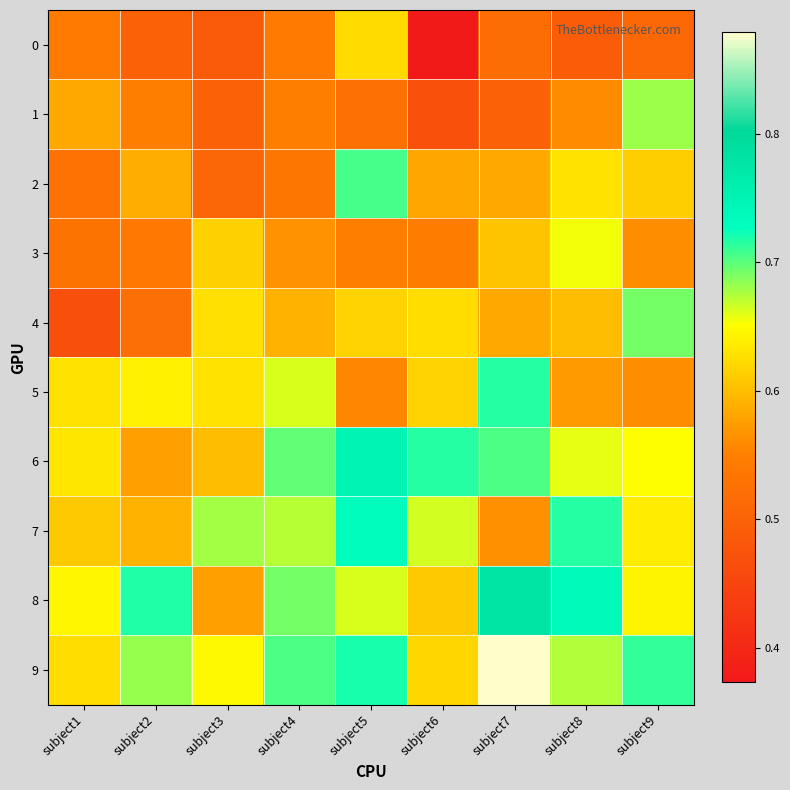

Reading right to left, extract all data points from this chart.

0: subject9=0.5	subject8=0.5	subject7=0.5	subject6=0.4	subject5=0.6	subject4=0.5	subject3=0.5	subject2=0.5	subject1=0.5
1: subject9=0.7	subject8=0.6	subject7=0.5	subject6=0.5	subject5=0.5	subject4=0.5	subject3=0.5	subject2=0.6	subject1=0.6
2: subject9=0.6	subject8=0.6	subject7=0.6	subject6=0.6	subject5=0.7	subject4=0.5	subject3=0.5	subject2=0.6	subject1=0.5
3: subject9=0.6	subject8=0.7	subject7=0.6	subject6=0.5	subject5=0.6	subject4=0.6	subject3=0.6	subject2=0.5	subject1=0.5
4: subject9=0.7	subject8=0.6	subject7=0.6	subject6=0.6	subject5=0.6	subject4=0.6	subject3=0.6	subject2=0.5	subject1=0.5
5: subject9=0.6	subject8=0.6	subject7=0.7	subject6=0.6	subject5=0.6	subject4=0.7	subject3=0.6	subject2=0.6	subject1=0.6
6: subject9=0.7	subject8=0.7	subject7=0.7	subject6=0.7	subject5=0.7	subject4=0.7	subject3=0.6	subject2=0.6	subject1=0.6
7: subject9=0.6	subject8=0.7	subject7=0.6	subject6=0.7	subject5=0.7	subject4=0.7	subject3=0.7	subject2=0.6	subject1=0.6
8: subject9=0.6	subject8=0.7	subject7=0.8	subject6=0.6	subject5=0.7	subject4=0.7	subject3=0.6	subject2=0.7	subject1=0.6
9: subject9=0.7	subject8=0.7	subject7=0.9	subject6=0.6	subject5=0.7	subject4=0.7	subject3=0.6	subject2=0.7	subject1=0.6